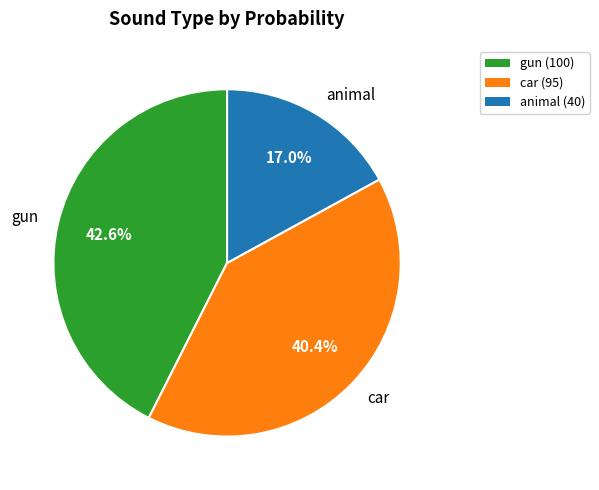

How many segments does this pie chart have?

3